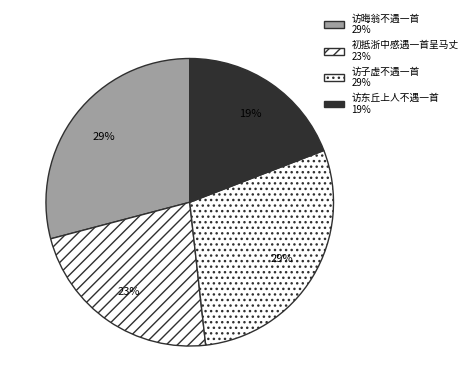

What percentage is the 访子虚不遇一首 slice, to the nearest percent?

29%